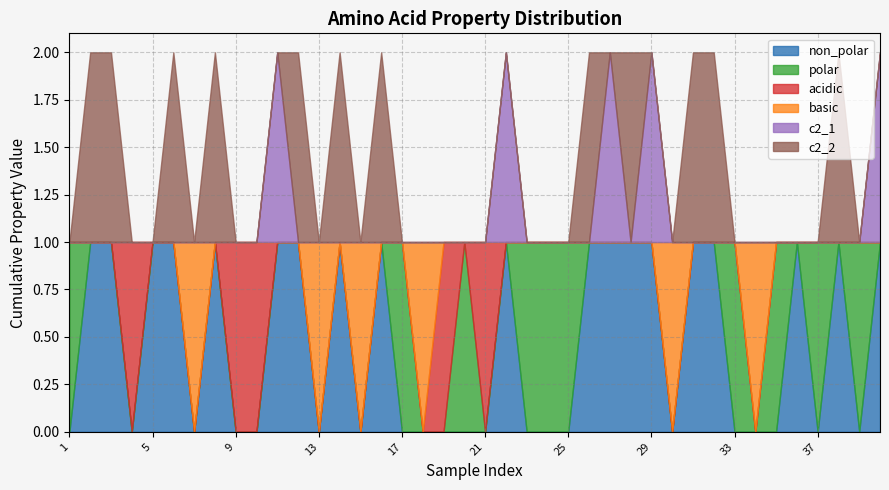

What is the difference between the c2_1 values at 18 and 11?

1